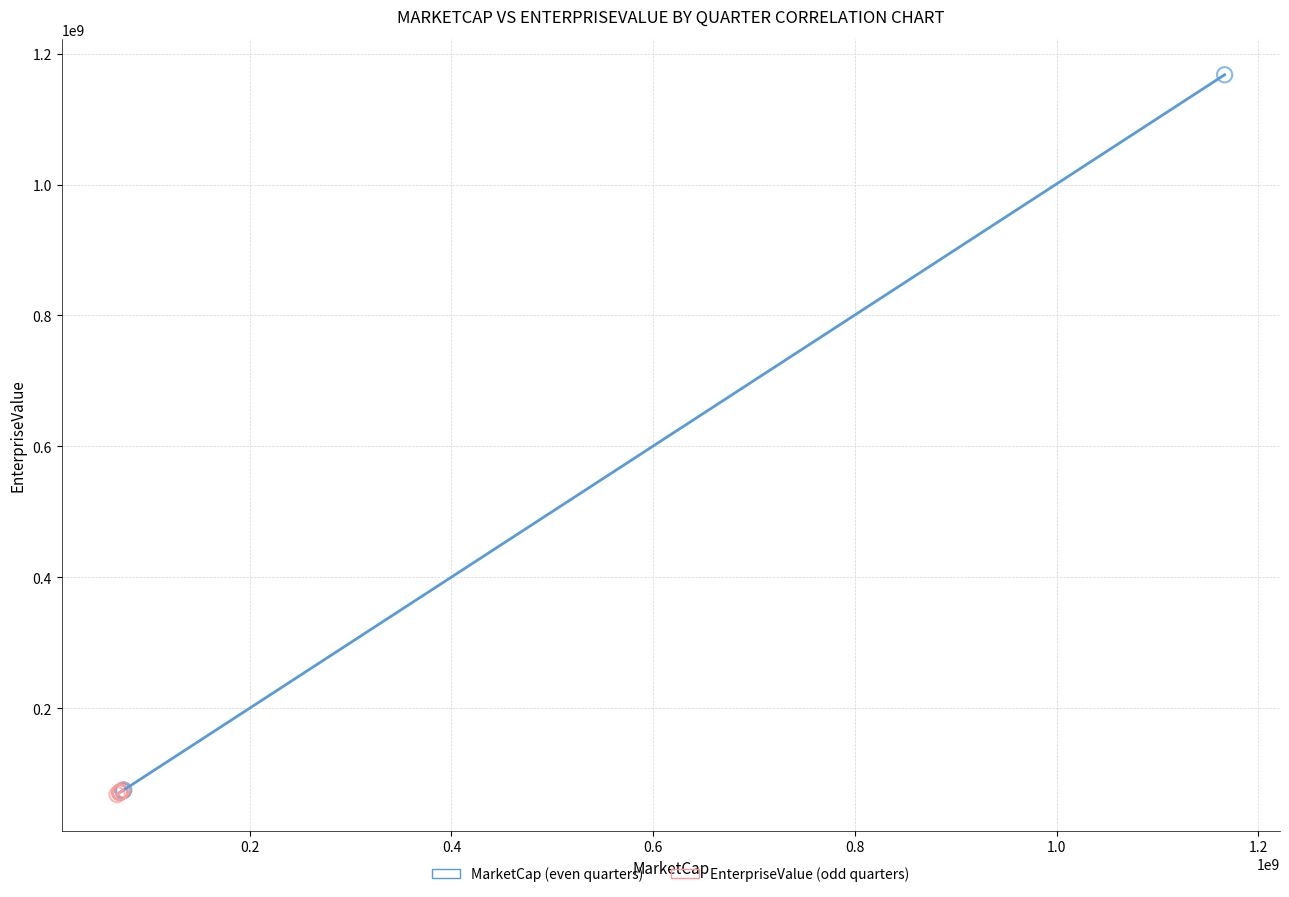

Which series reaches the maximum Y coordinate?

MarketCap (even quarters)